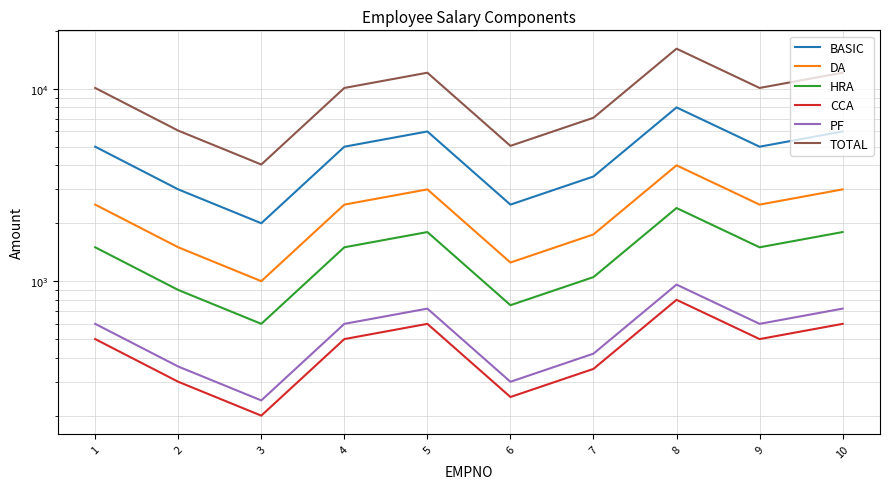

Where is the first local minimum for HRA?

3